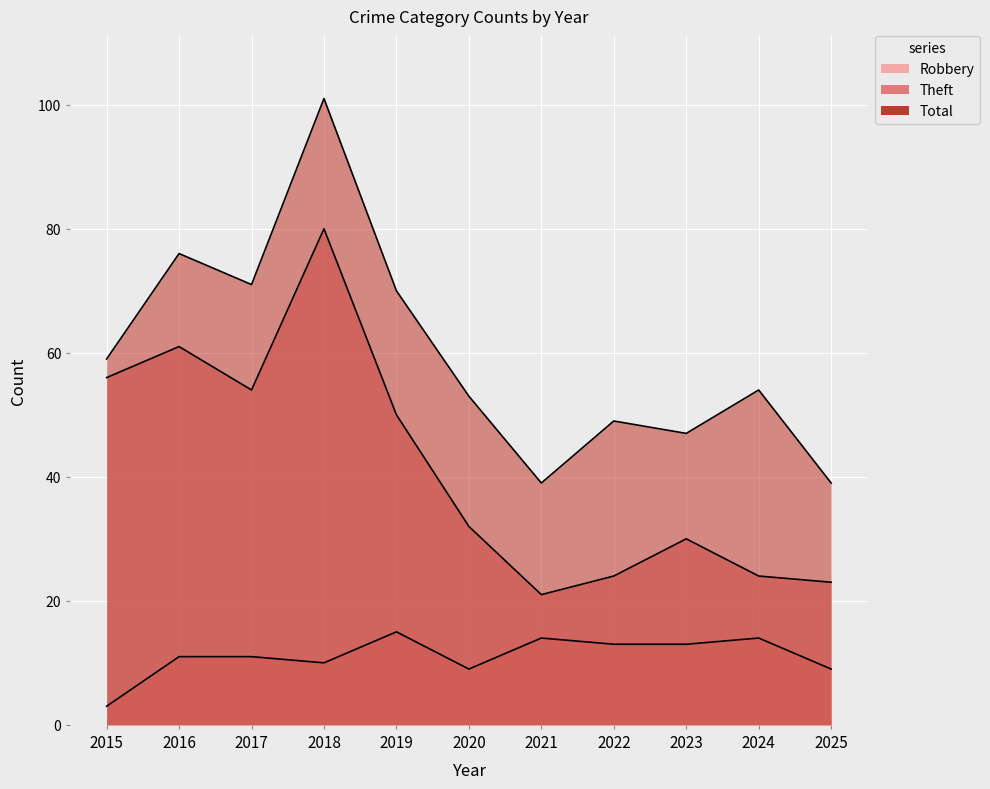

Where is Robbery nearest to the value 9?

2020